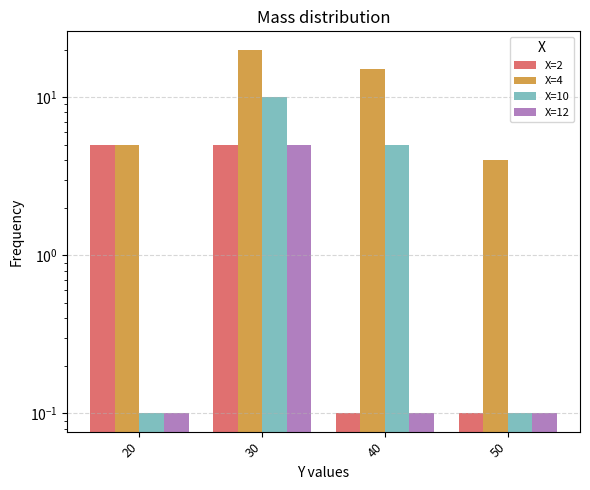

Are the bars horizontal?

No